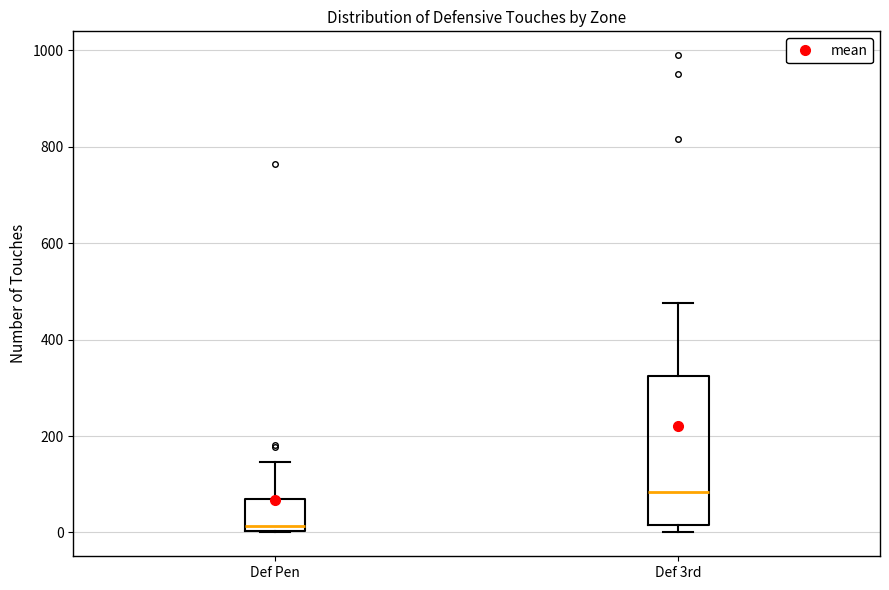

Comparing the boxes themselves (not the whiskers), which one is the tallest?

Def 3rd